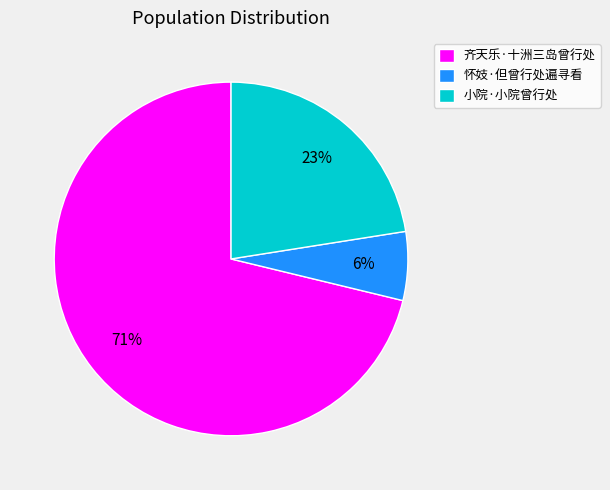

Combined, do 小院·小院曾行处 and 怀妓·但曾行处遍寻看 account for over 50%?

No